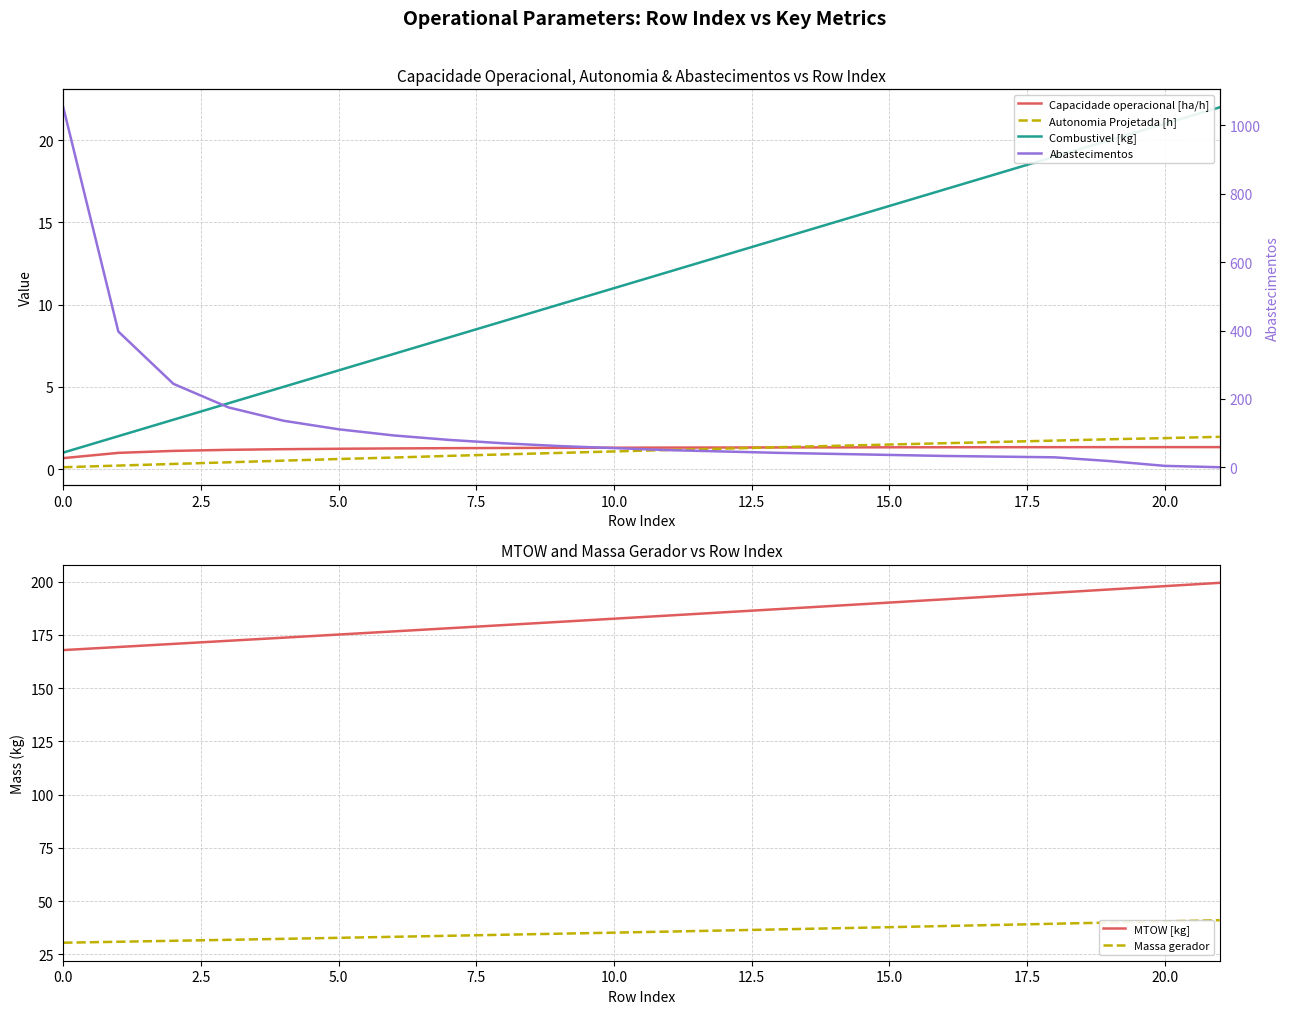

Which series changed the most between 10.0 and 13?

Abastecimentos